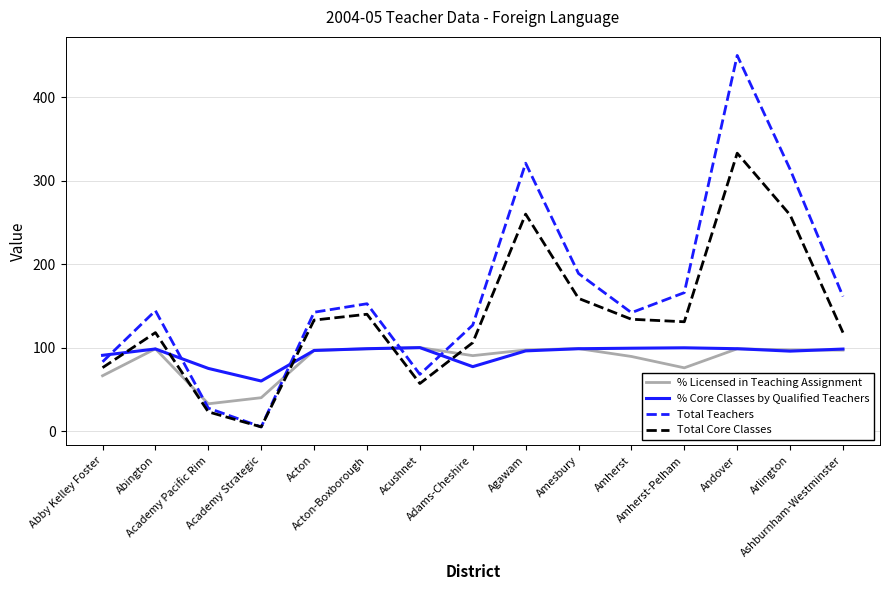

Which series has the widest spread of values?

Total Teachers